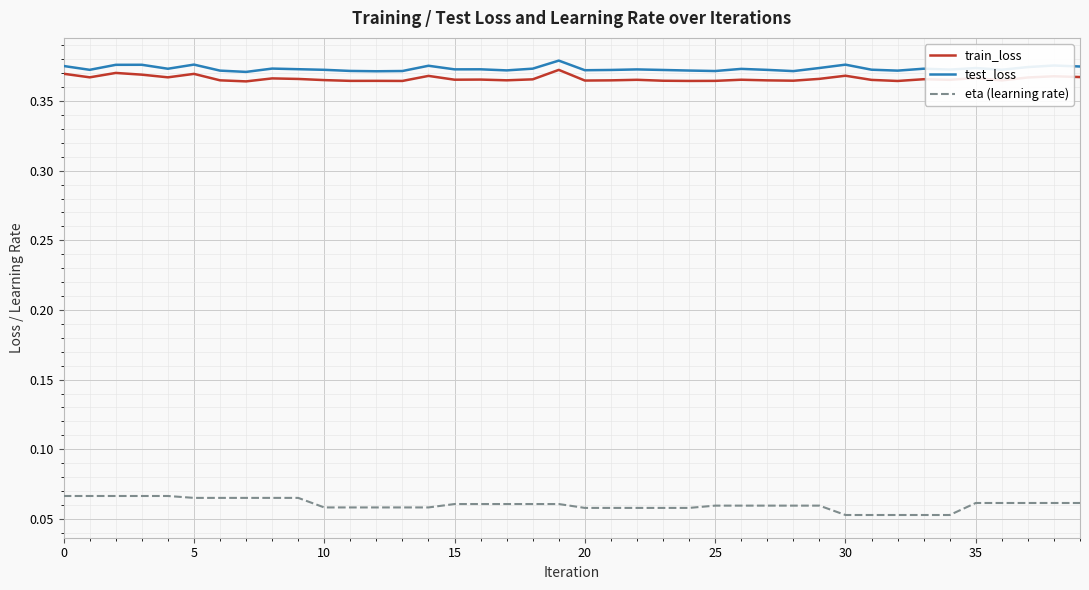

How many series are shown in this chart?

3